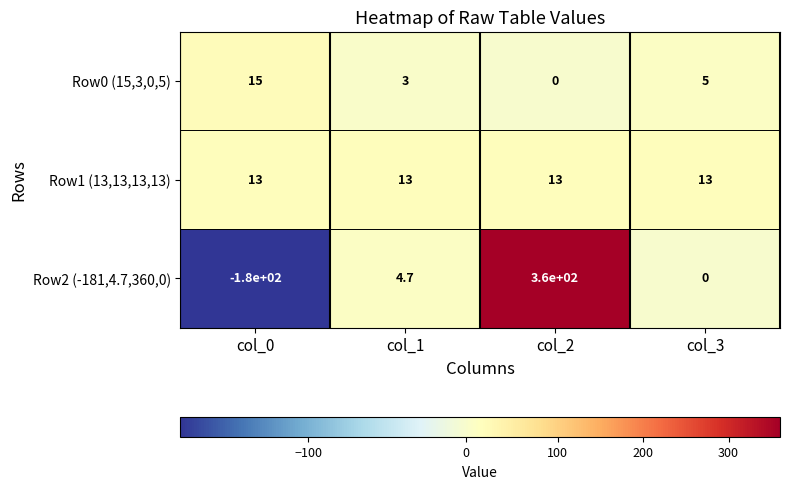

The value of Row2 (-181,4.7,360,0) at col_1 is 4.7. True or false?

True